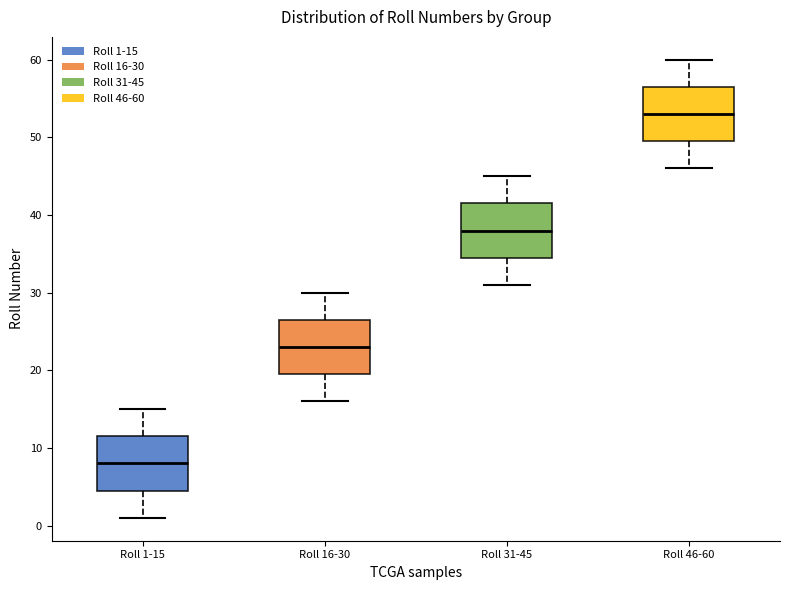

Where is the upper edge of the box for Roll 46-60 on the y-axis? The values are not printed on the chart, so give them approximately, as read against the axis.

57